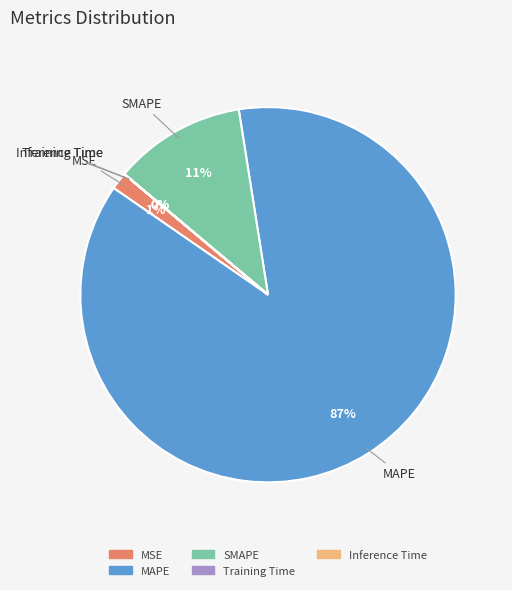

Is there any slice that represents more than half of the pie?

Yes